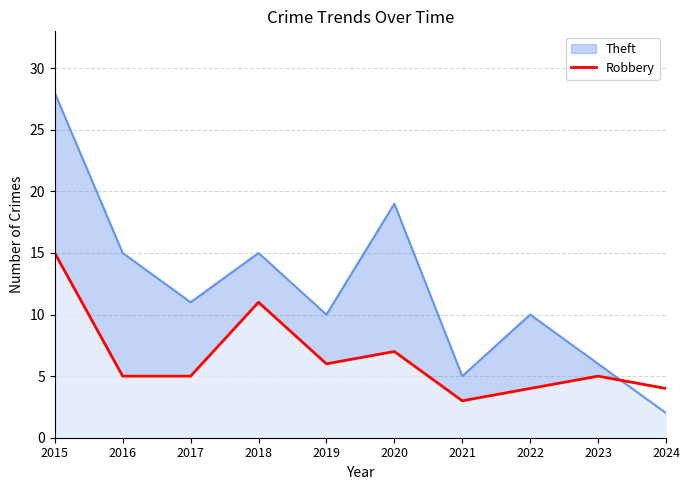

How many data points does each series have?

10